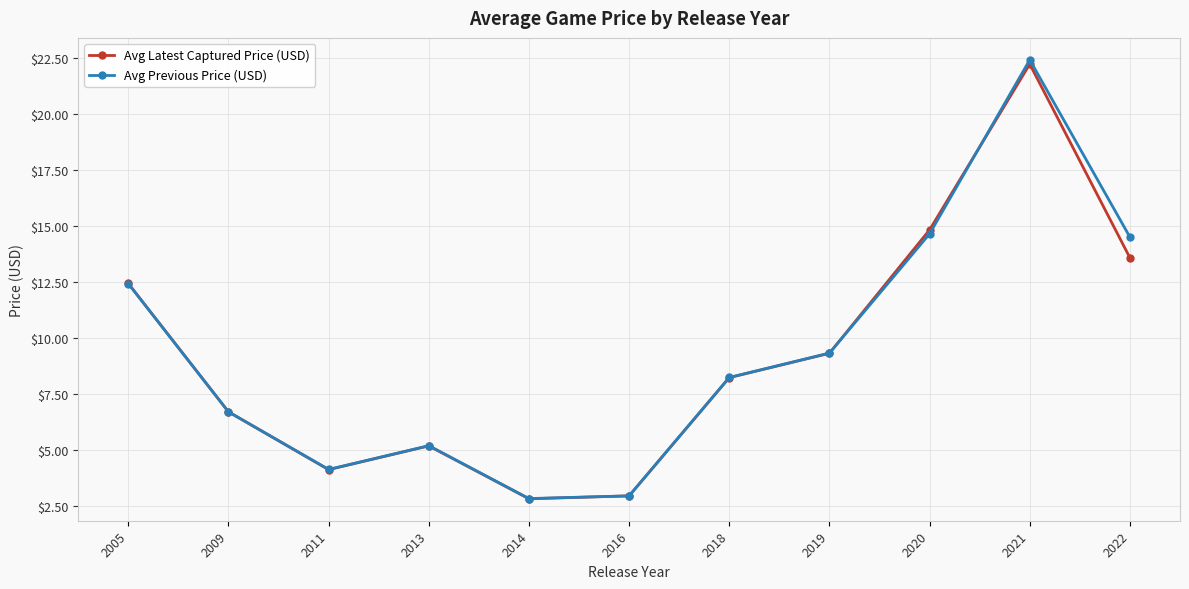

Is it true that Avg Latest Captured Price (USD) equals 4.2 at 2009?

False